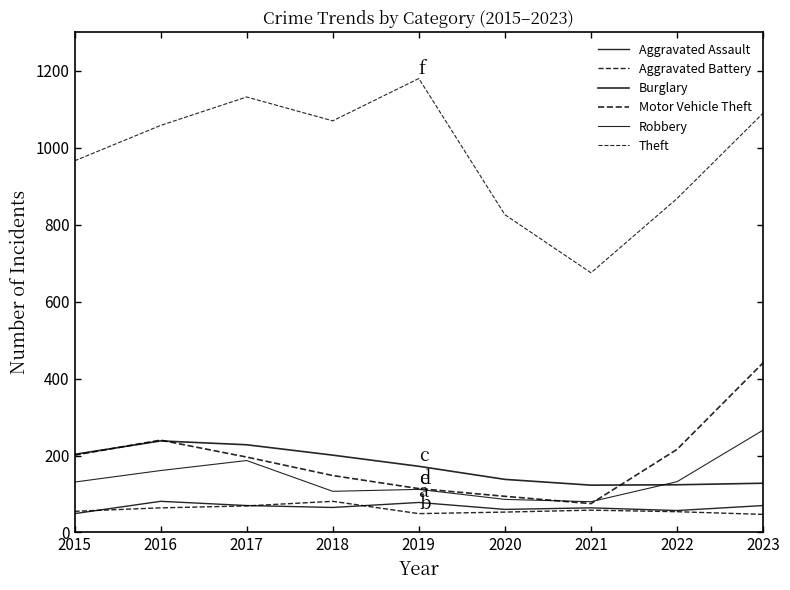

True or false: Theft and Aggravated Battery cross at least once.

False